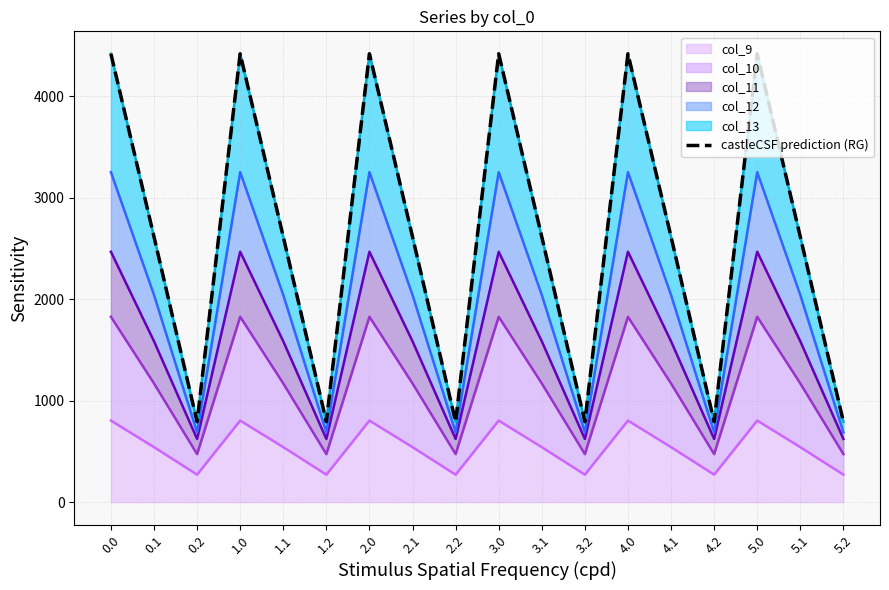

Which has a higher value, 1.0 or 2.0?

1.0